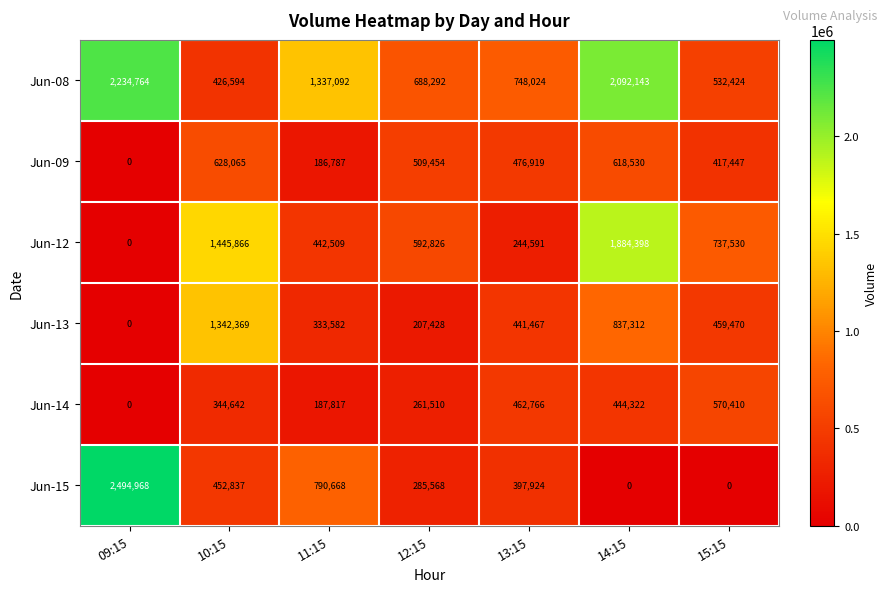

What is the sum of all Jun-15 values?

4421965